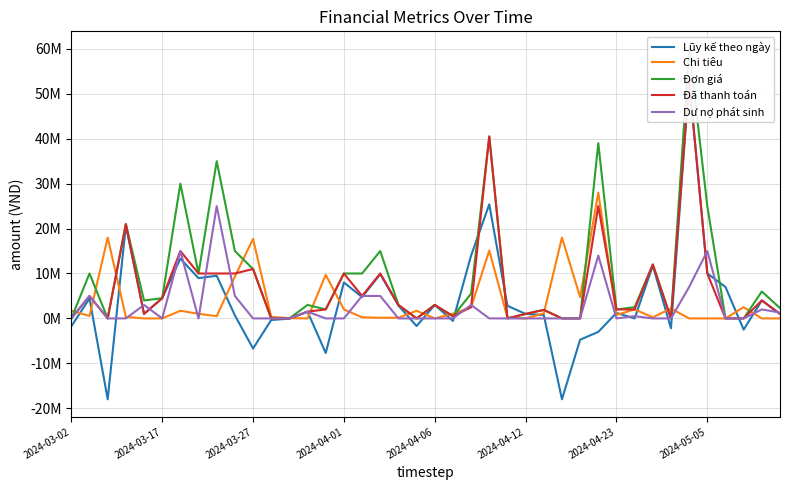

True or false: Dư nợ phát sinh and Đơn giá cross at least once.

False